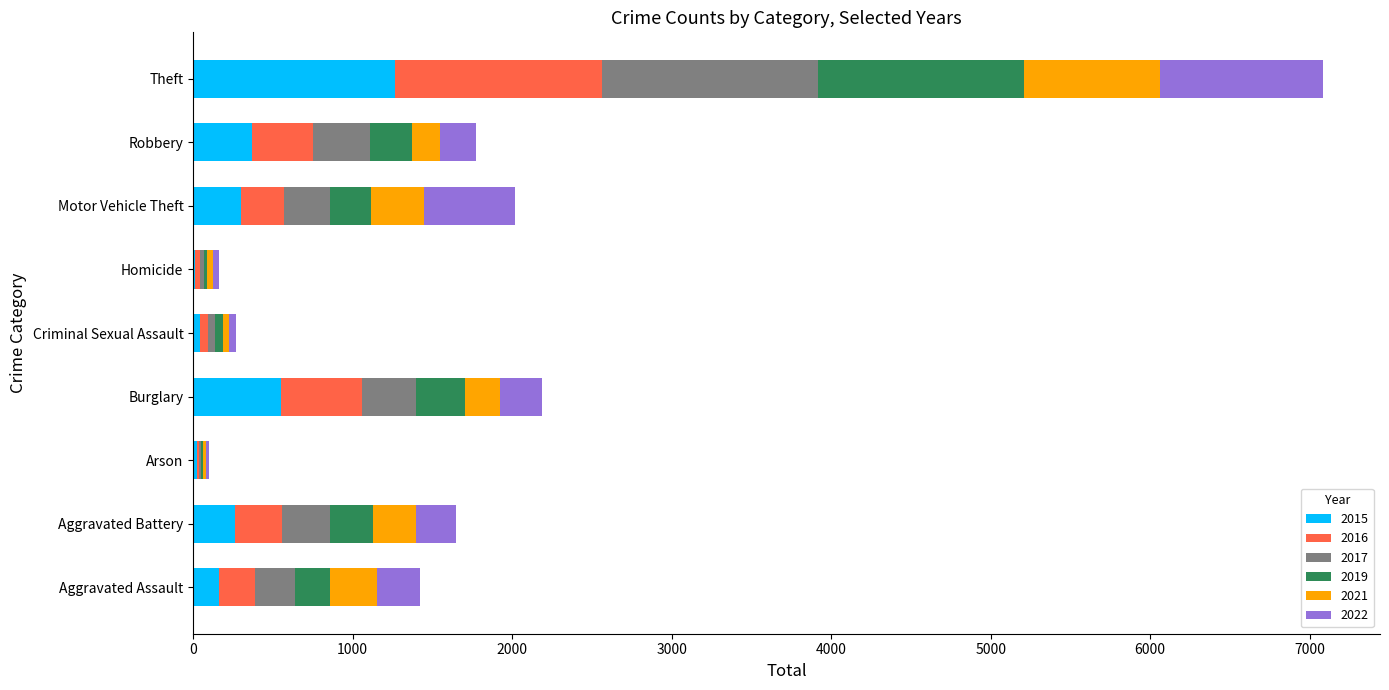

Is it true that 2015 equals 164 at Aggravated Assault?

True